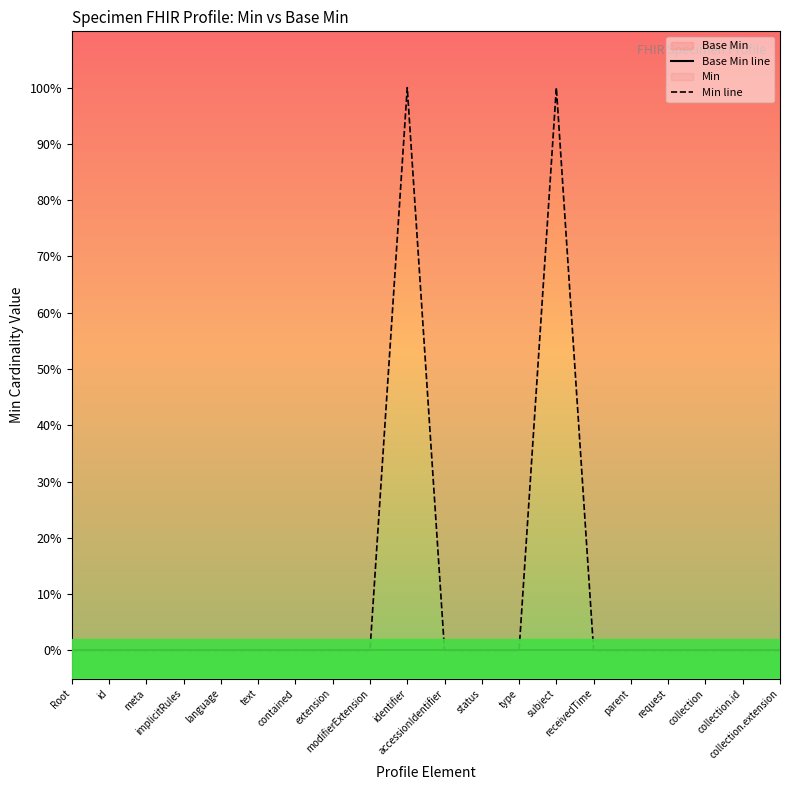

What position from the right is contained?

14